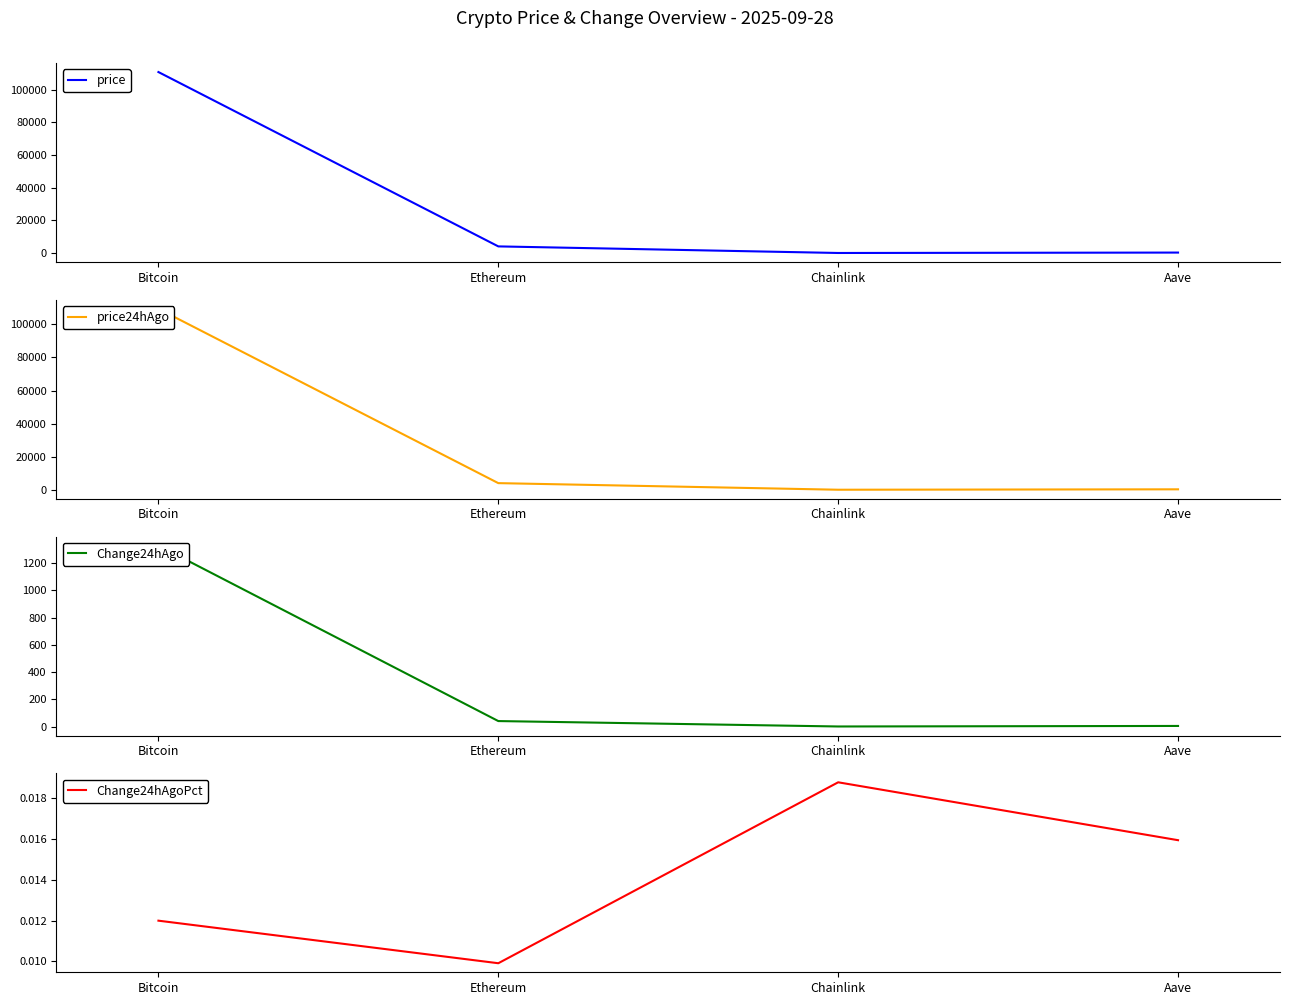

What is the value of the price24hAgo point at the 4th from the left?

266.7